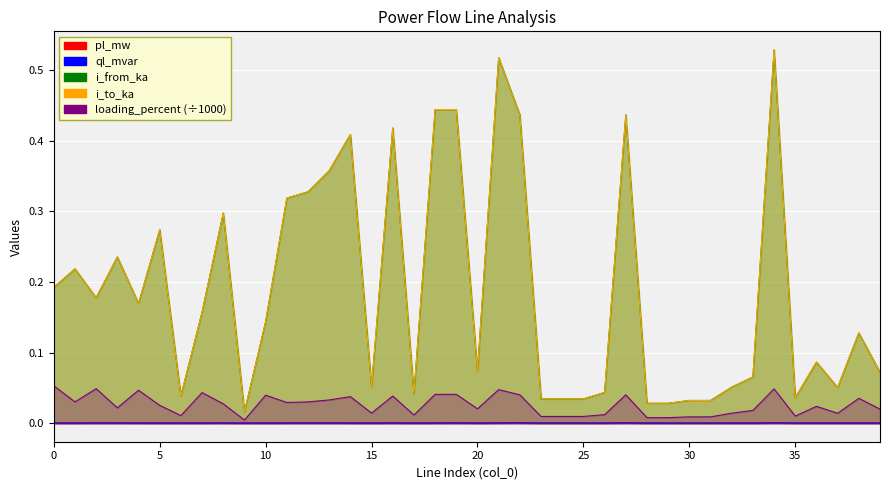

Is it true that ql_mvar equals 0.0 at 9?

True